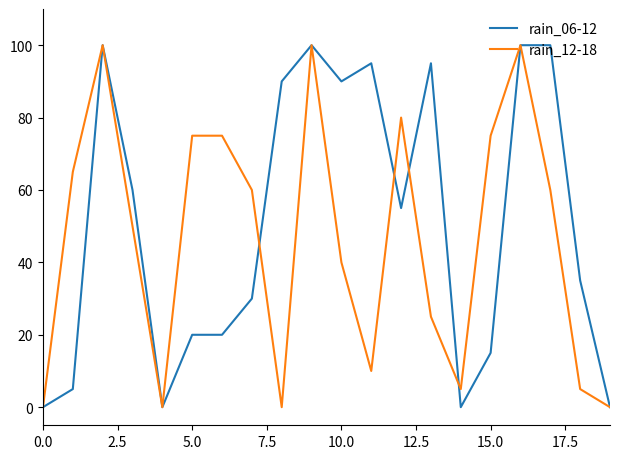

What is the highest value of the rain_12-18 series?

100